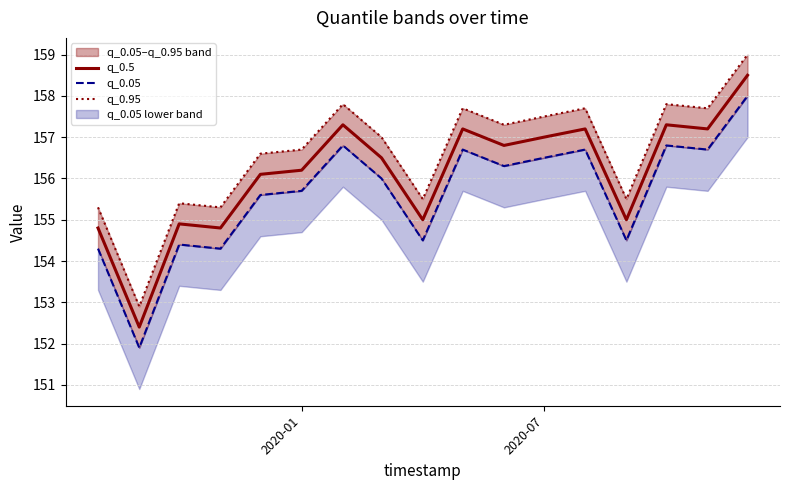

What is the average value of the q_0.05 series?

155.6